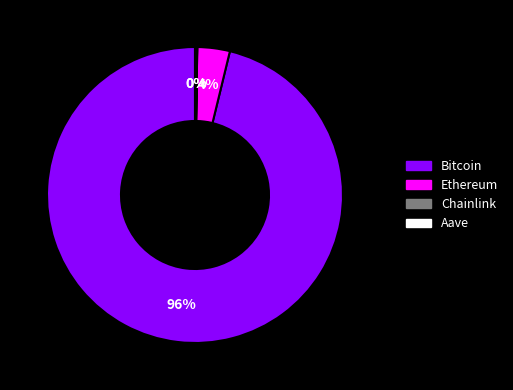

Is the sum of Bitcoin and Ethereum greater than half?

Yes